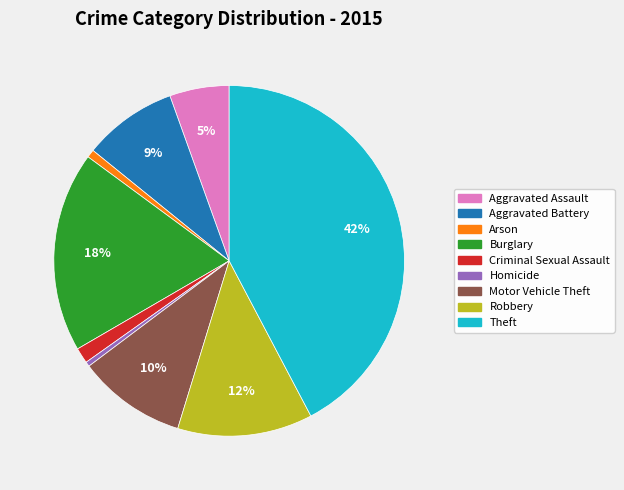

How many segments does this pie chart have?

9